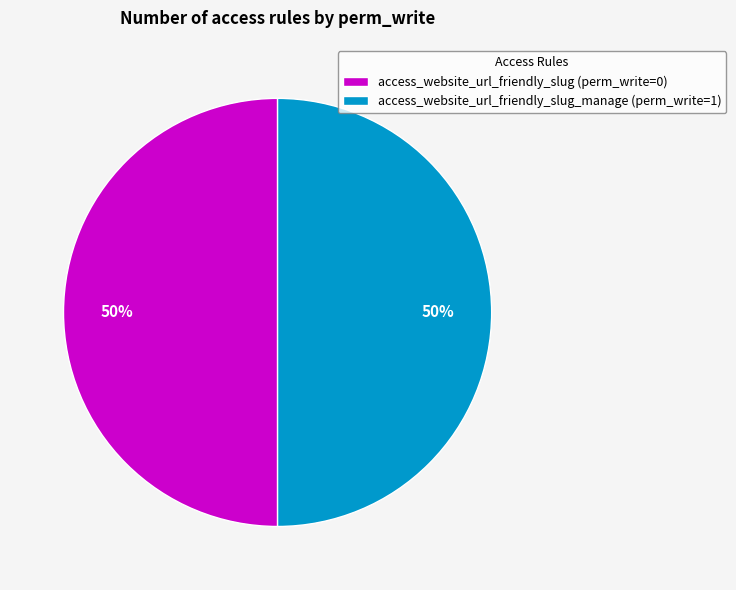

Count the number of slices in the pie.

2